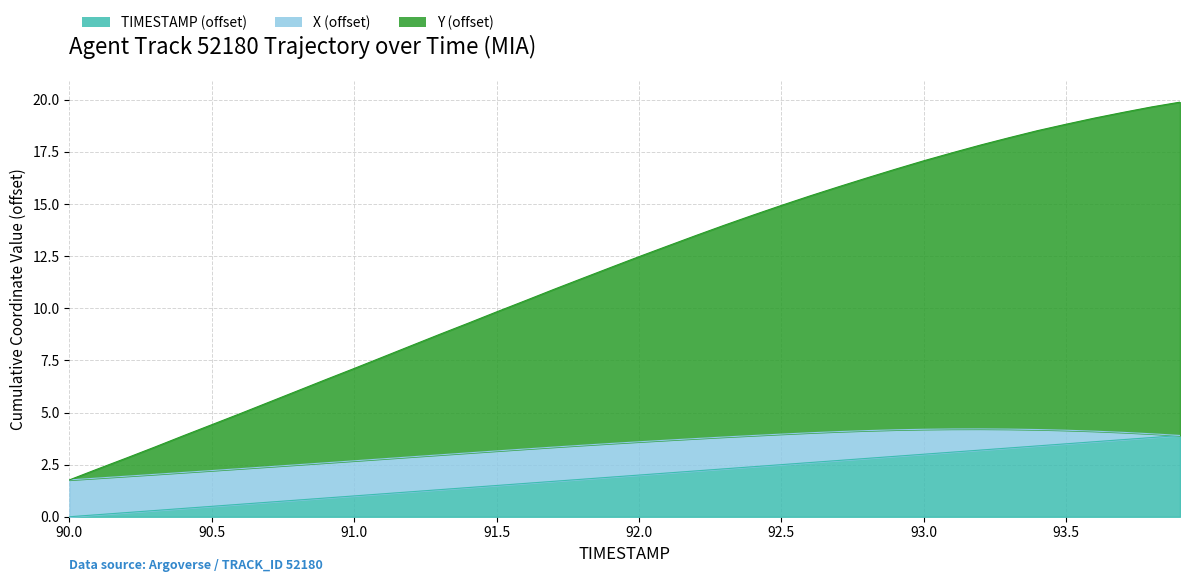

Where does the Y series first go above 12?

92.0